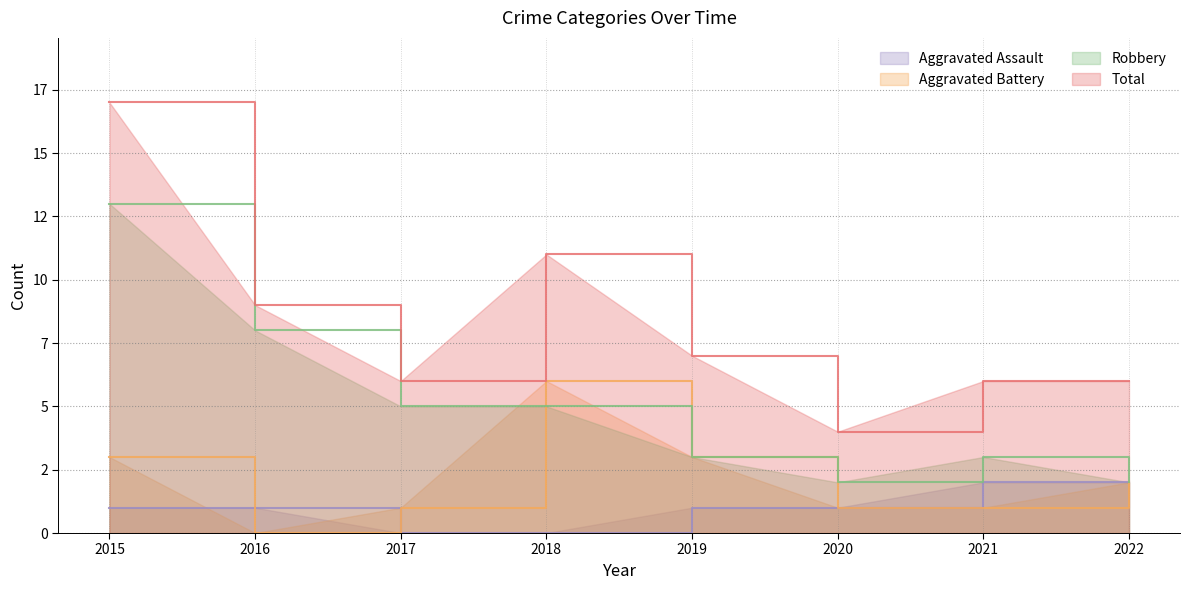

Reading left to right, transcribe all the data shown in this chart.

Aggravated Assault: 2015=1	2016=1	2017=0	2018=0	2019=1	2020=1	2021=2	2022=2
Aggravated Battery: 2015=3	2016=0	2017=1	2018=6	2019=3	2020=1	2021=1	2022=2
Robbery: 2015=13	2016=8	2017=5	2018=5	2019=3	2020=2	2021=3	2022=2
Total: 2015=17	2016=9	2017=6	2018=11	2019=7	2020=4	2021=6	2022=6